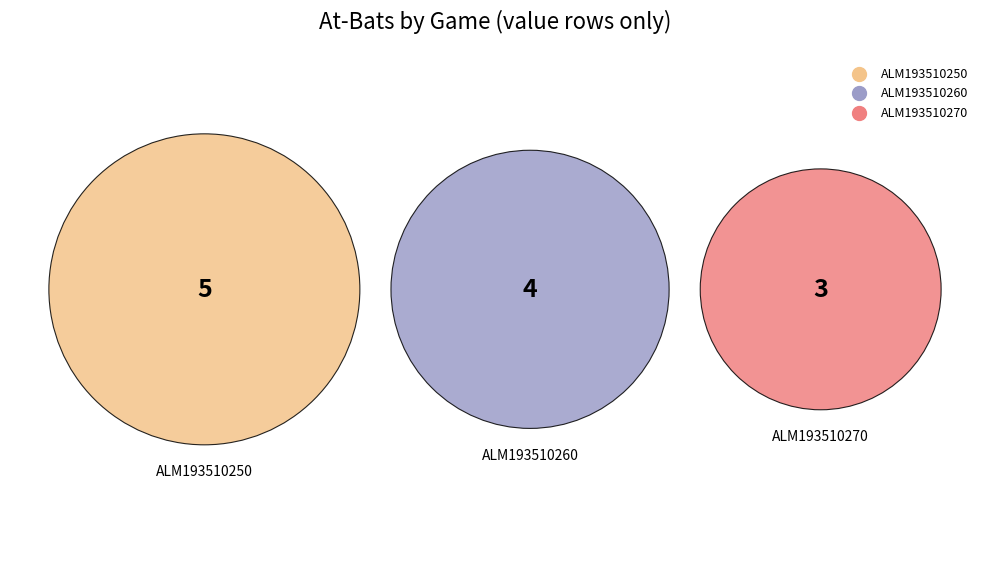

What percentage is the ALM193510250 slice, to the nearest percent?

42%